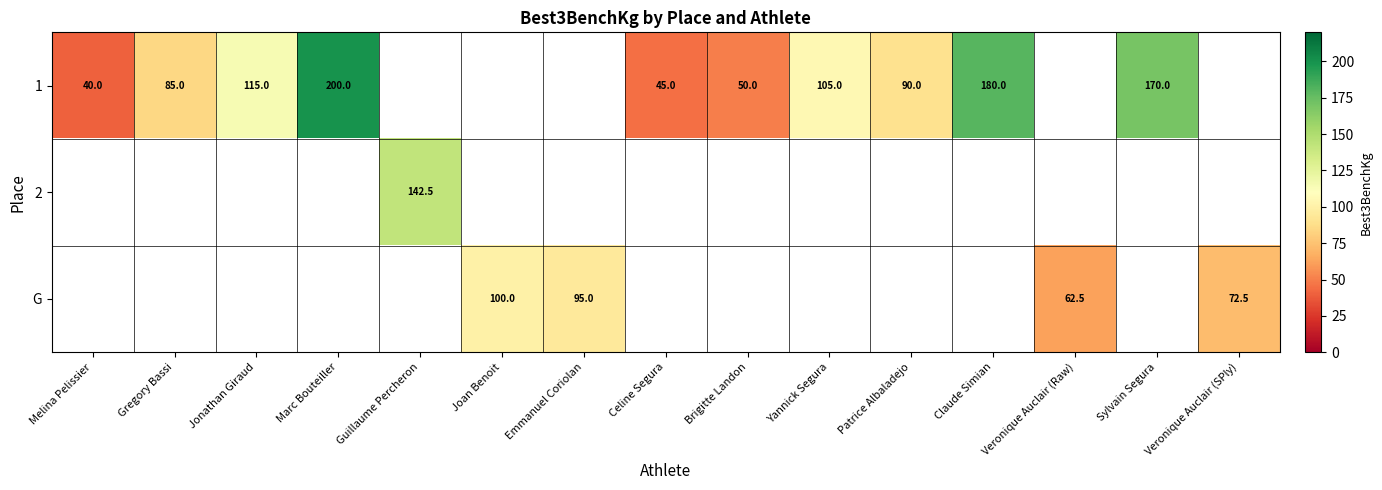

Is the value of 1 at Celine Segura greater than the value of G at Veronique Auclair (Raw)?

No